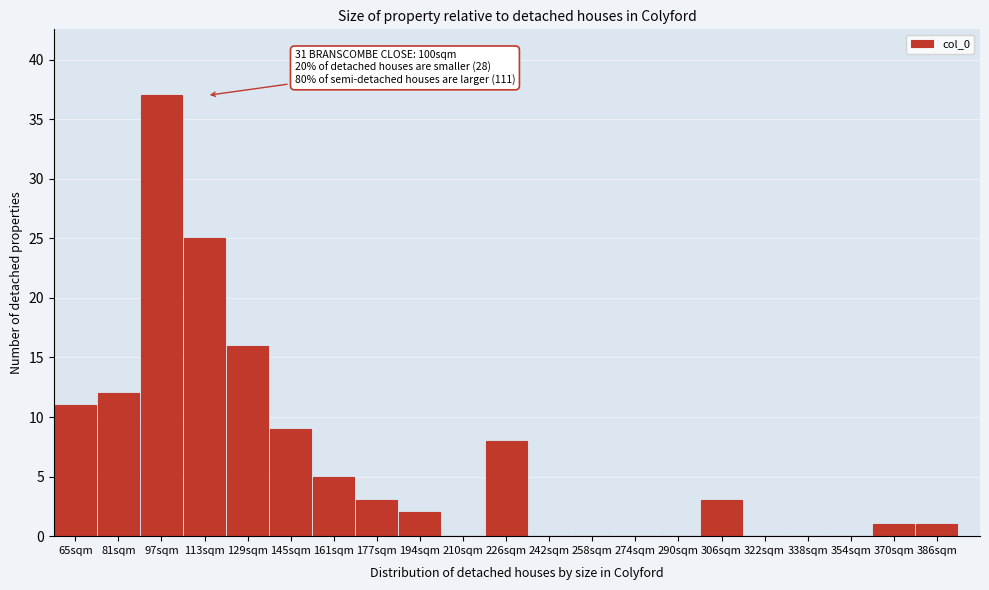

Reading left to right, transcribe all the data shown in this chart.

65sqm=11	81sqm=12	97sqm=37	113sqm=25	129sqm=16	145sqm=9	161sqm=5	177sqm=3	194sqm=2	210sqm=0	226sqm=8	242sqm=0	258sqm=0	274sqm=0	290sqm=0	306sqm=3	322sqm=0	338sqm=0	354sqm=0	370sqm=1	386sqm=1